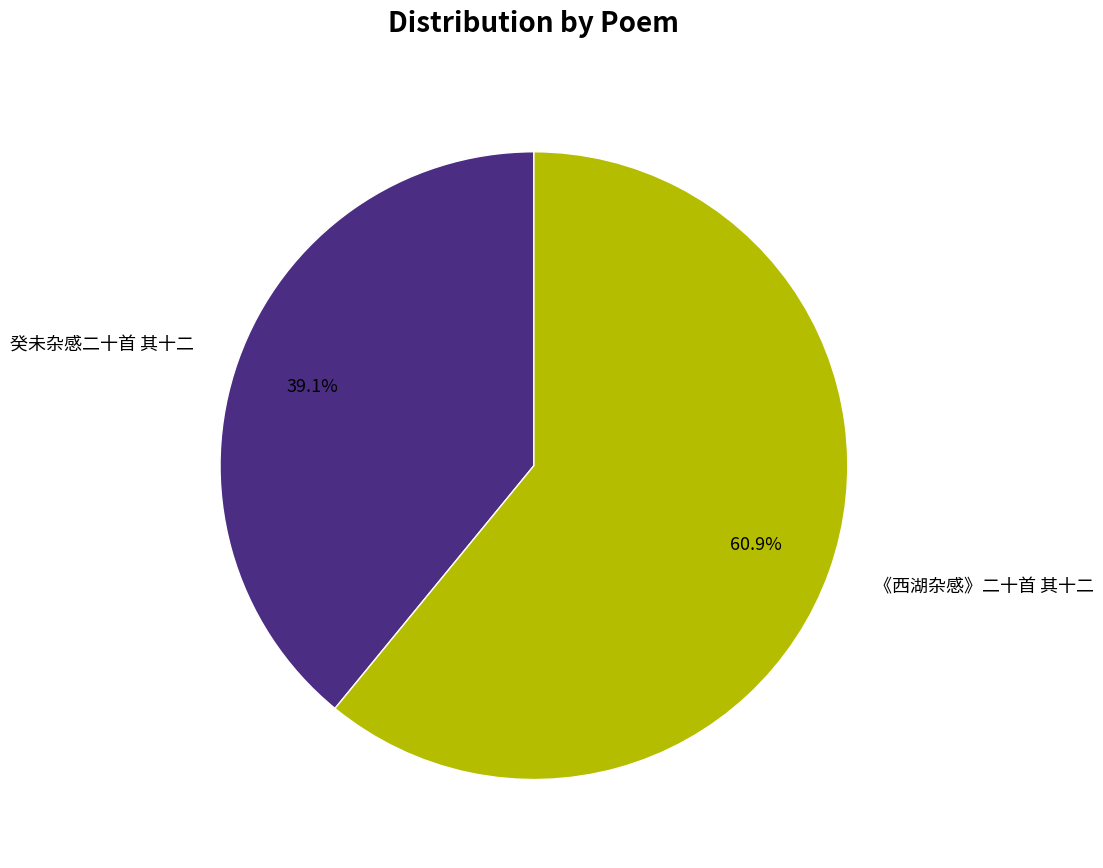

How many segments does this pie chart have?

2